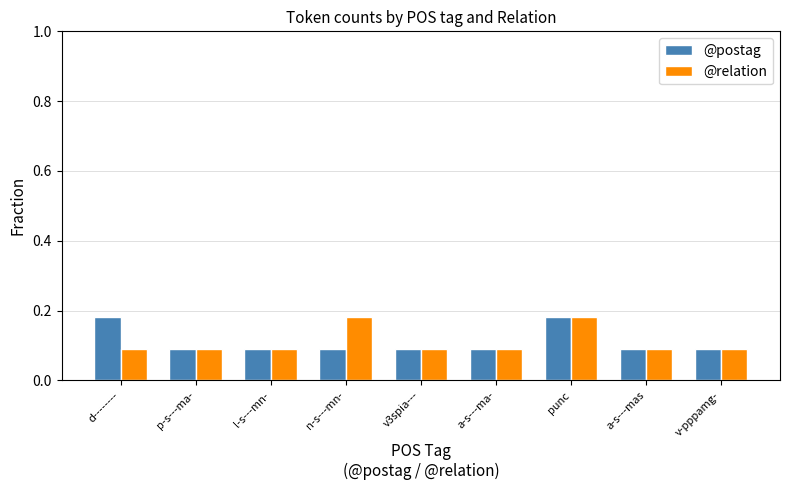

At d--------, list the series in order from largest to smallest.

@postag, @relation